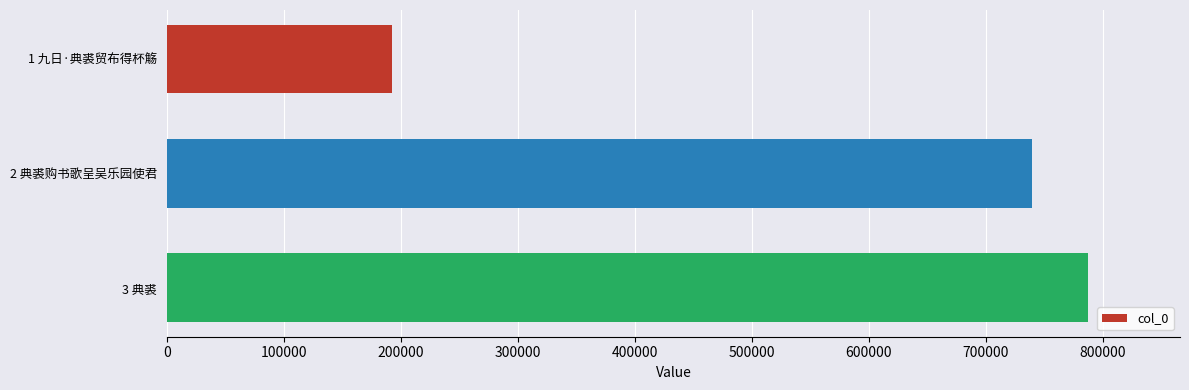

At which category does the chart reach its peak across all series?

3 典裘